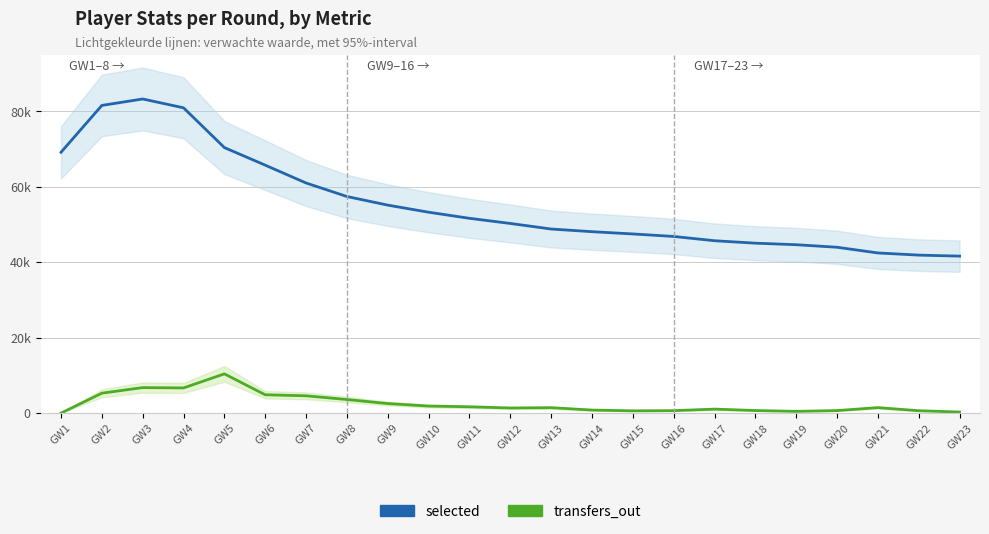

Reading left to right, transcribe all the data shown in this chart.

selected: 69164	81583	83290	80947	70402	65744	61012	57432	55143	53268	51650	50285	48811	48104	47504	46842	45706	45060	44651	43976	42466	41893	41624
transfers_out: 0	5288	6765	6678	10405	4861	4590	3606	2532	1874	1677	1355	1444	808	607	656	1060	687	467	674	1458	637	293